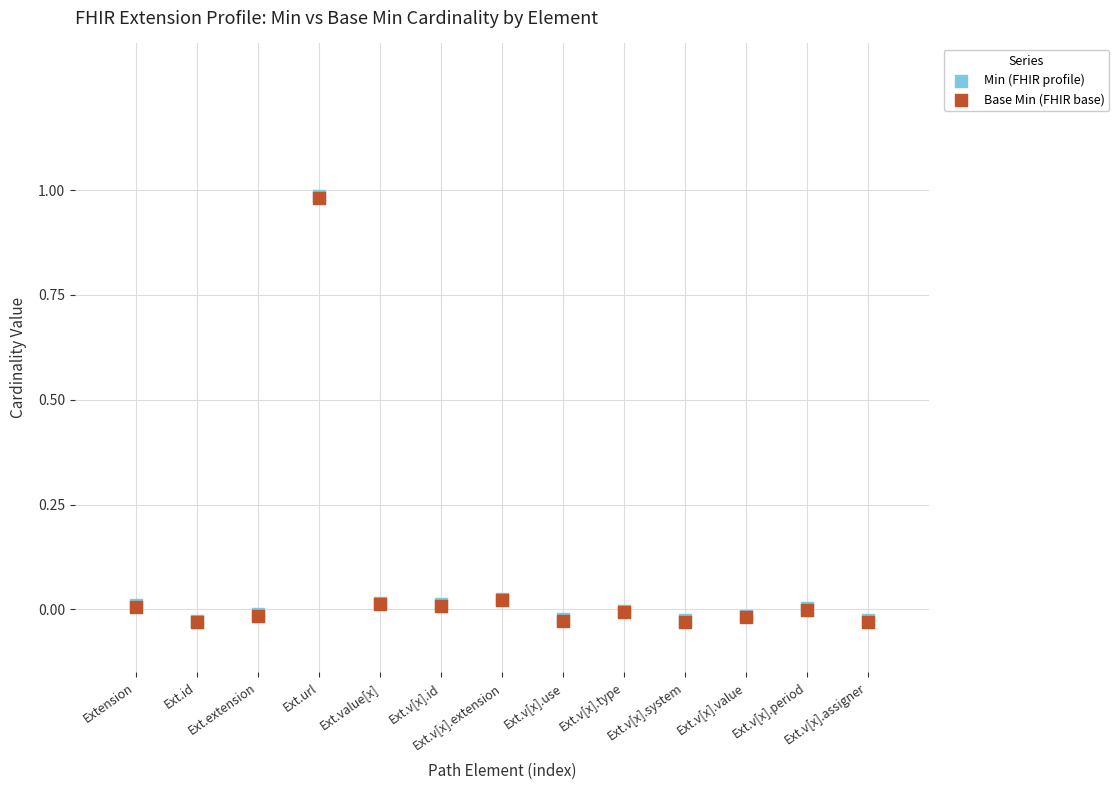

What are all the series names shown in the legend?

Min (FHIR profile), Base Min (FHIR base)